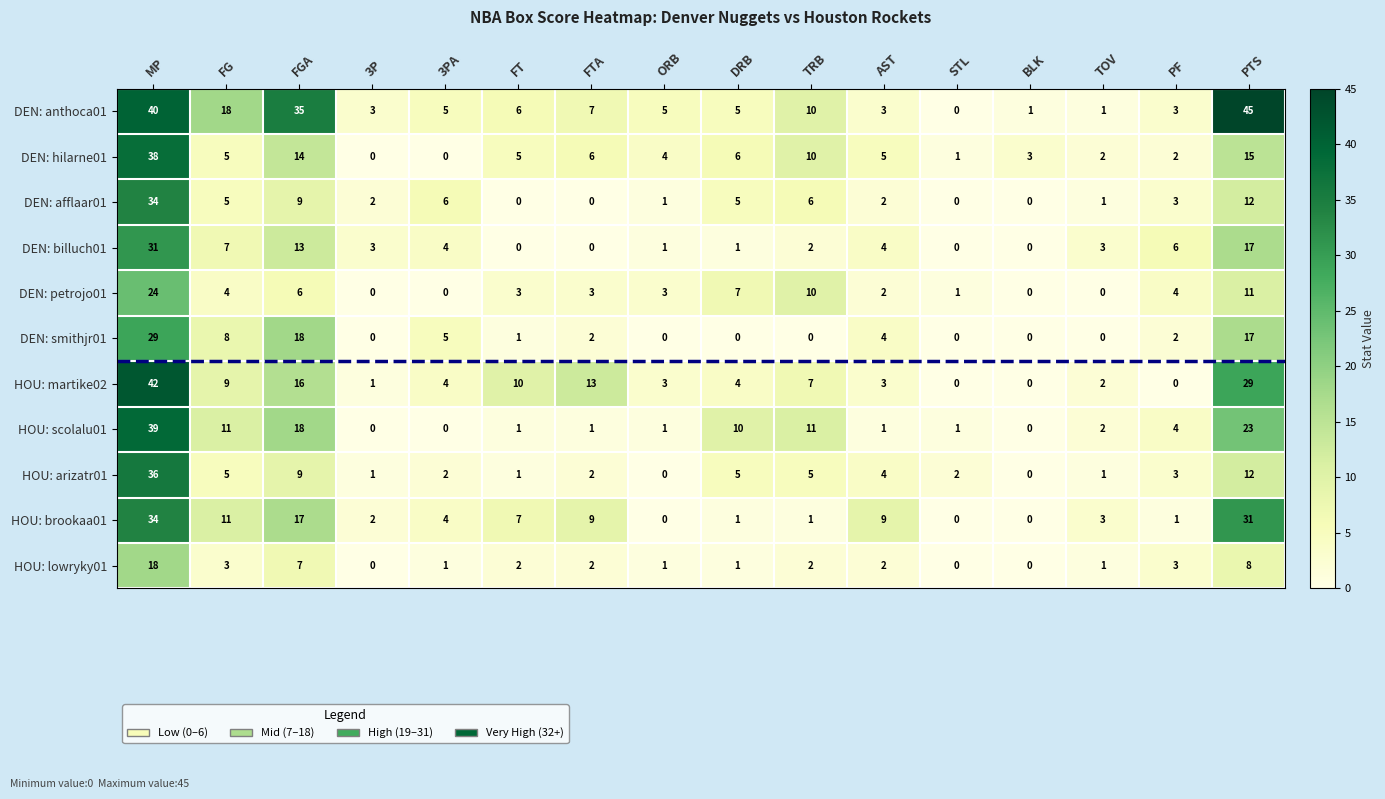

True or false: HOU: martike02 has a value of -22 at PF.

False